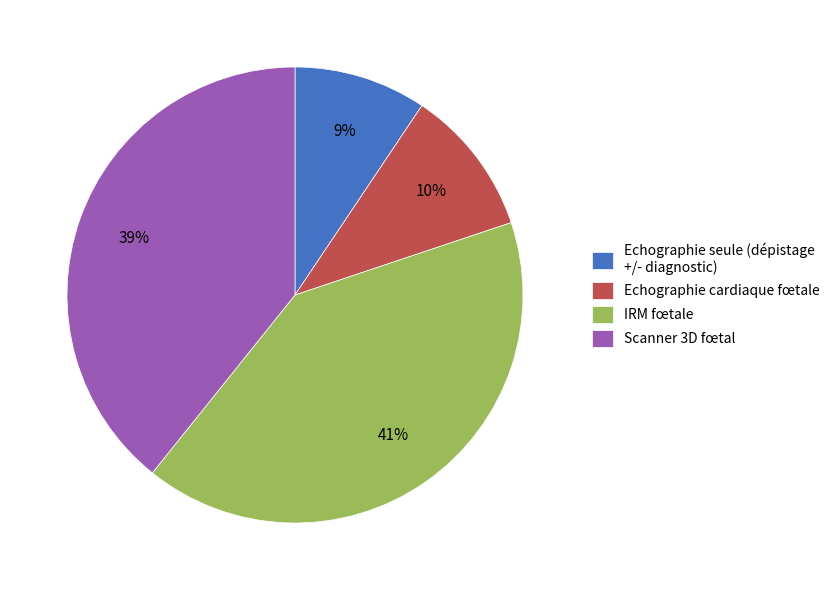

Which category has the biggest portion of the pie?

IRM fœtale